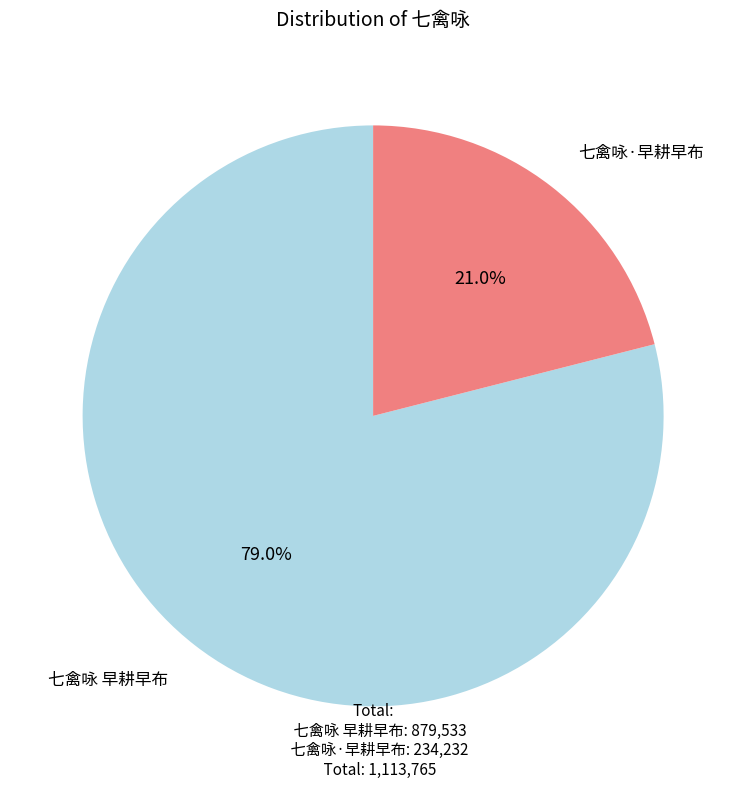

Is there a majority slice in this chart?

Yes